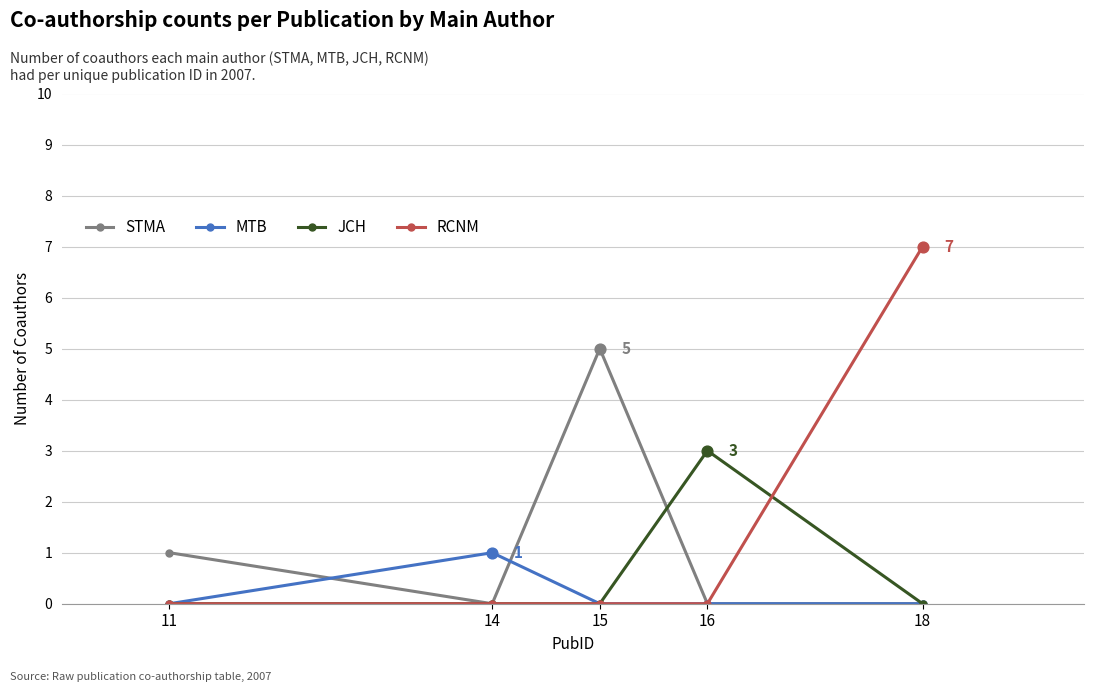

At which category is the sum across all series the highest?

18